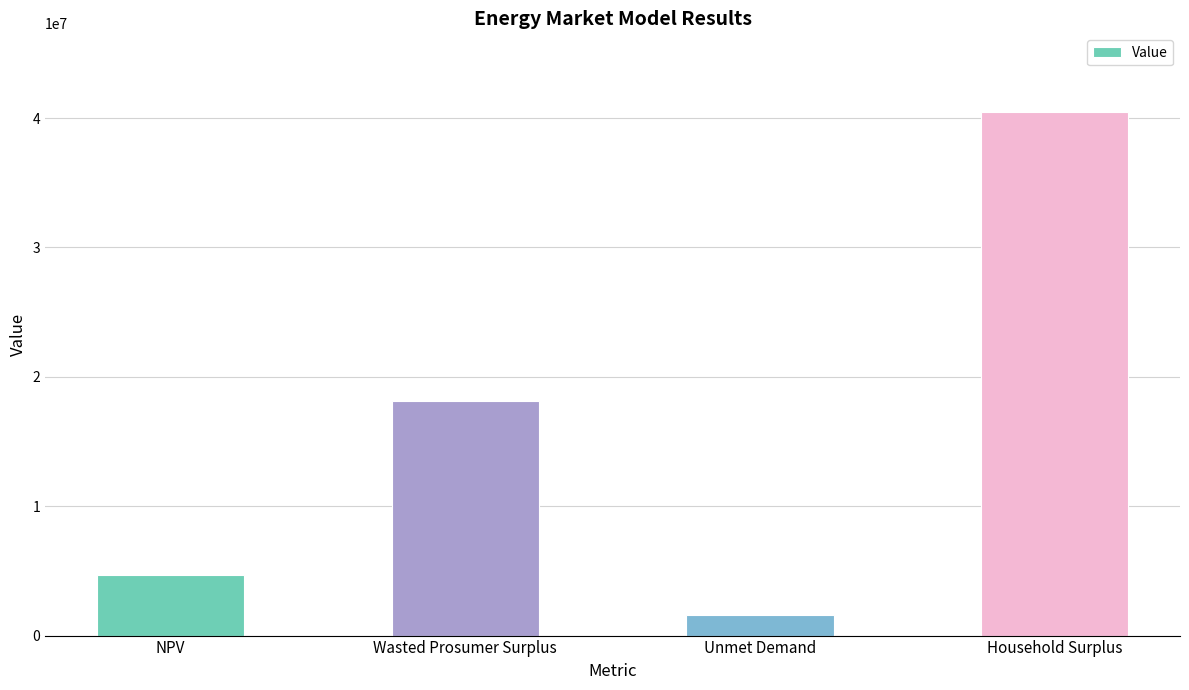

Reading left to right, extract all data points from this chart.

4657291.8	18093321.8	1626369.1	40478232.8